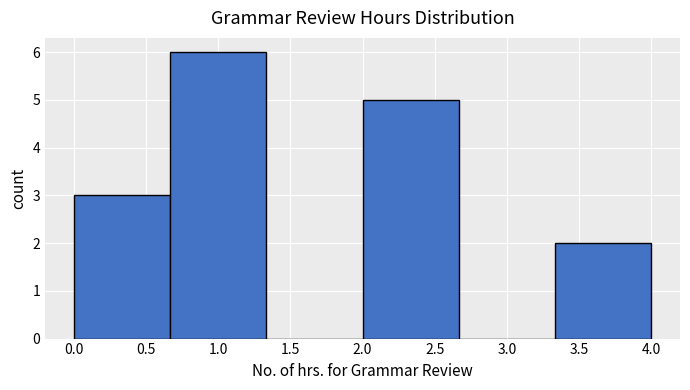

Reading left to right, list every bar in this chart as the range it spans on the x-axis followed by its height. Neither the bar edges nor the heights are printed on the chart, so give them approximately, as read against the axes.

0.00 to 0.65: 3
0.65 to 1.35: 6
1.35 to 2.00: 0
2.00 to 2.65: 5
2.65 to 3.35: 0
3.35 to 4.00: 2